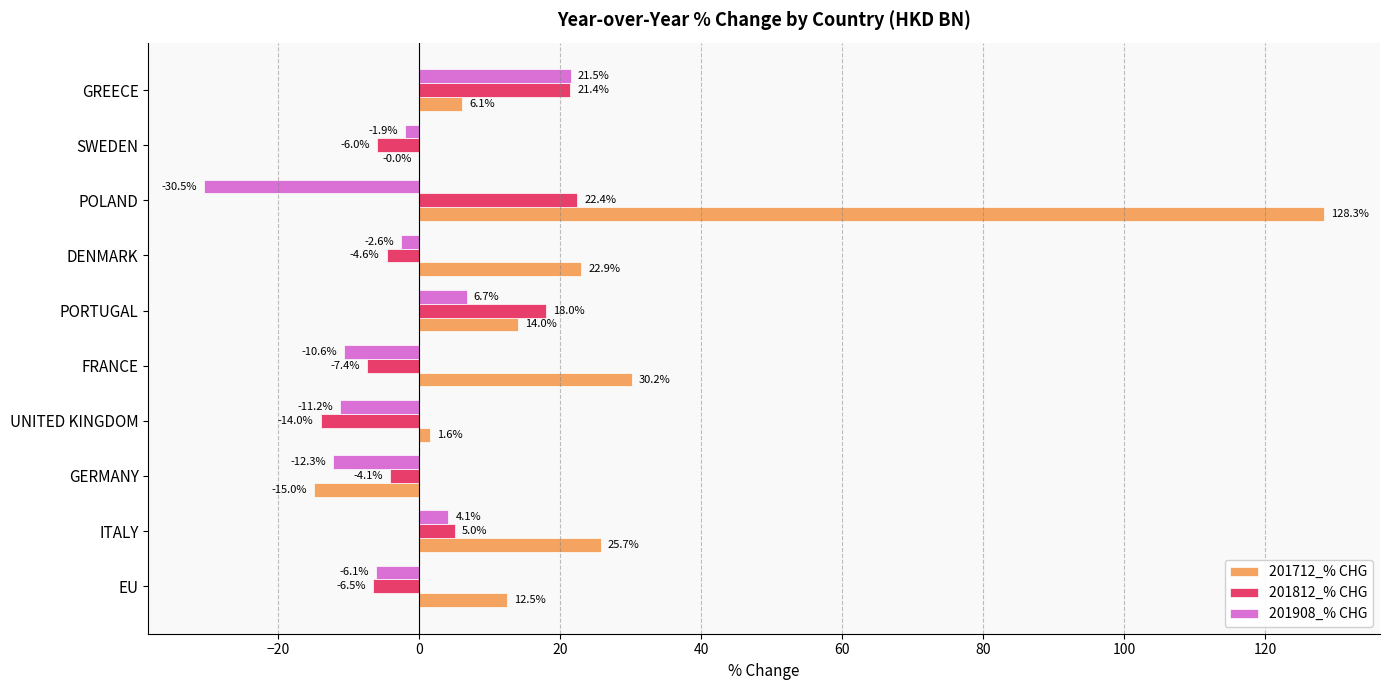

Which series has the largest total across all categories?

201712_% CHG